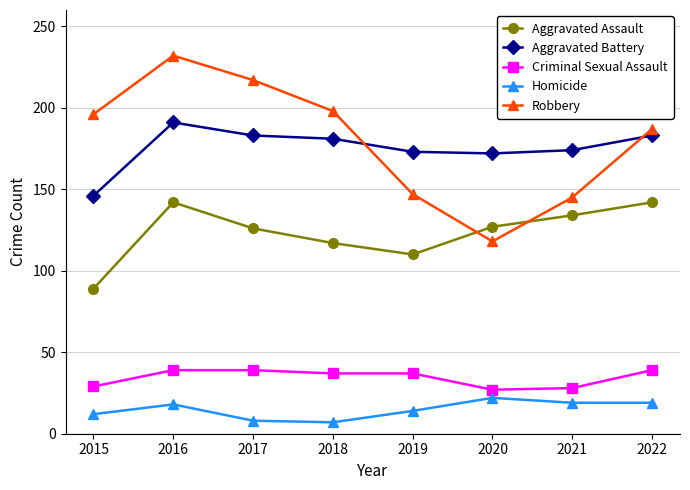

The Homicide series shows 22 at 2020. True or false?

True